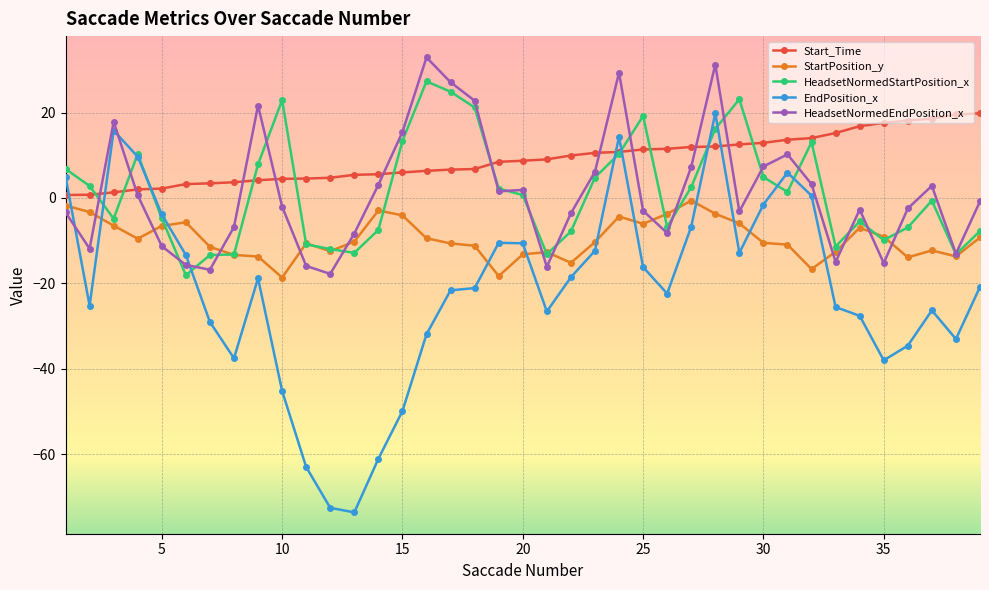

What is the greatest value displayed?

32.9